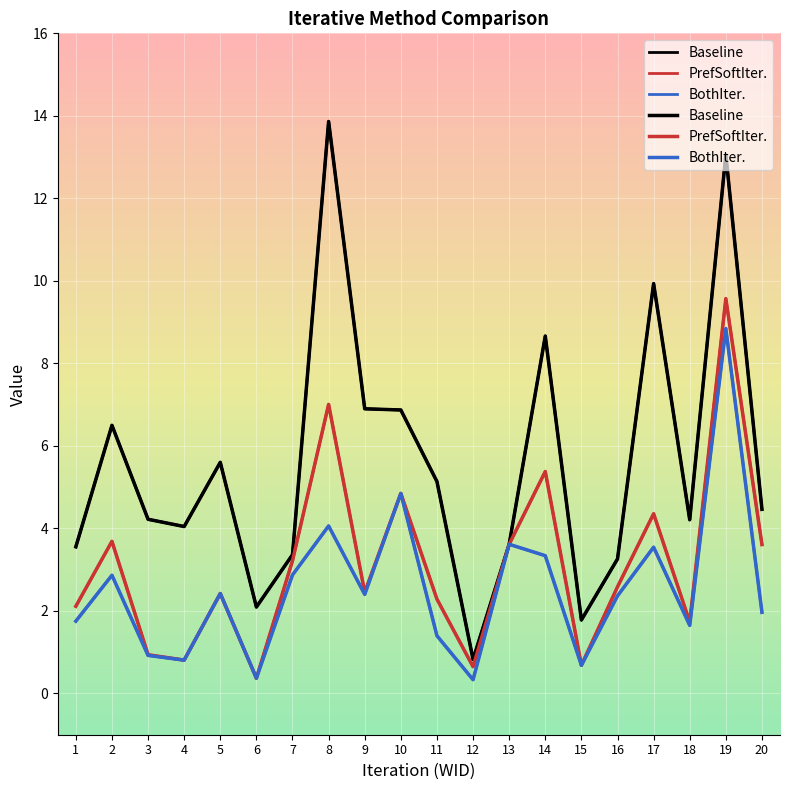

At how many categories does at least one series exceed 2?

18